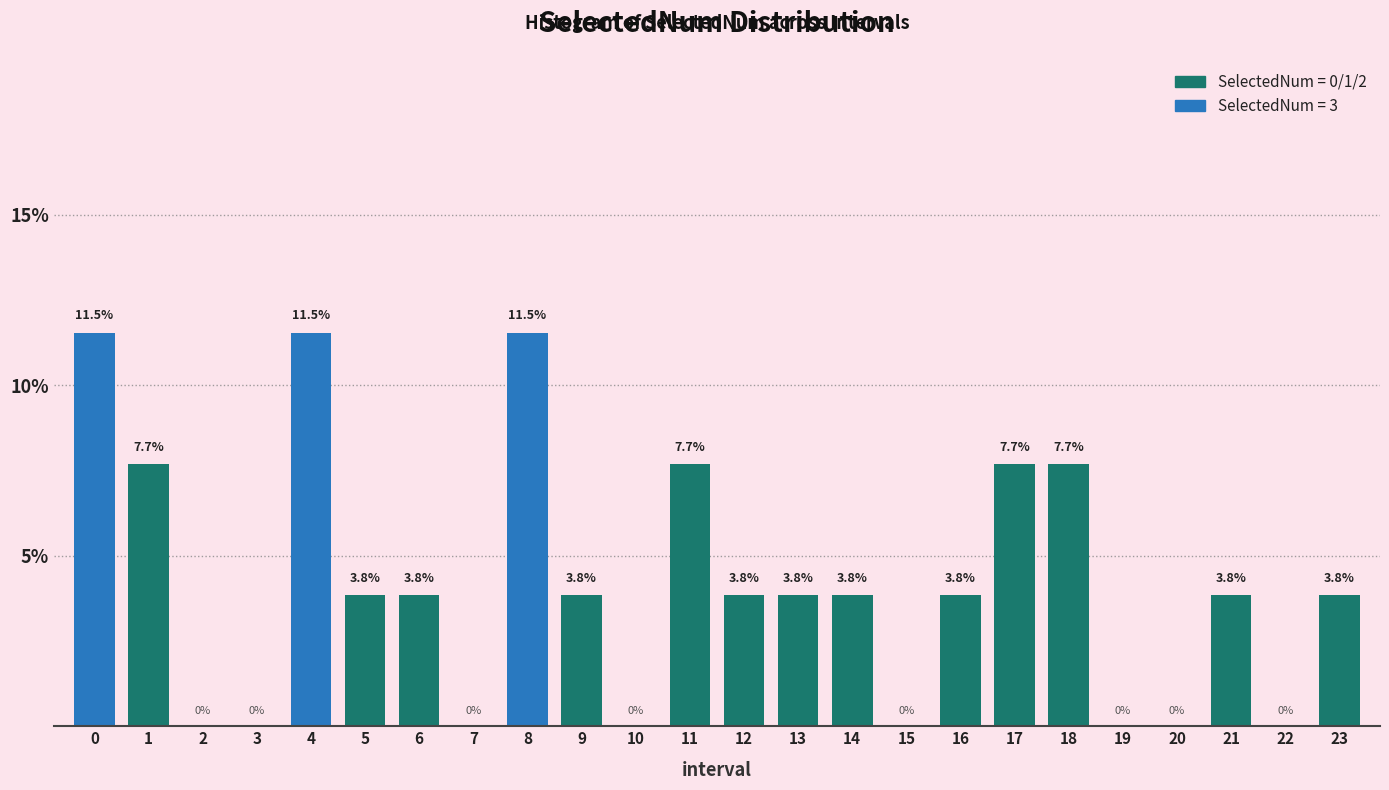

Reading right to left, list all the values displayed in this chart.

23=3.8	22=0.0	21=3.8	20=0.0	19=0.0	18=7.7	17=7.7	16=3.8	15=0.0	14=3.8	13=3.8	12=3.8	11=7.7	10=0.0	9=3.8	8=11.5	7=0.0	6=3.8	5=3.8	4=11.5	3=0.0	2=0.0	1=7.7	0=11.5